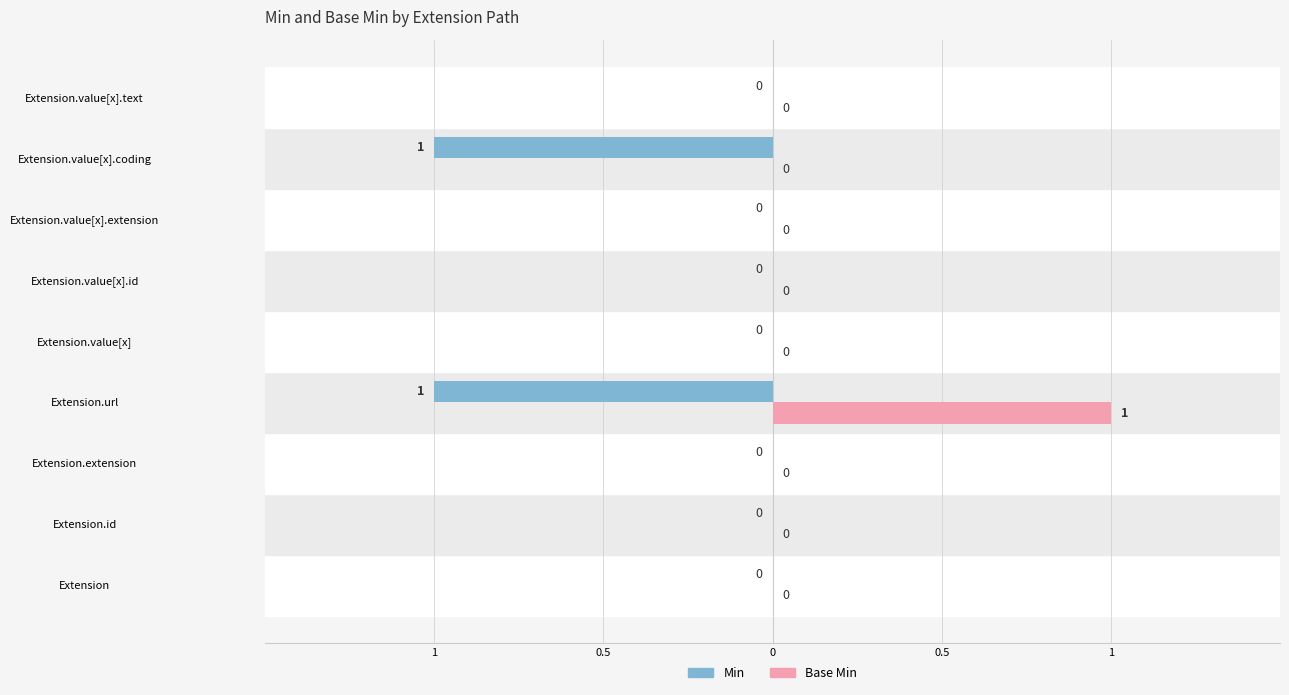

What are all the series names shown in the legend?

Min, Base Min